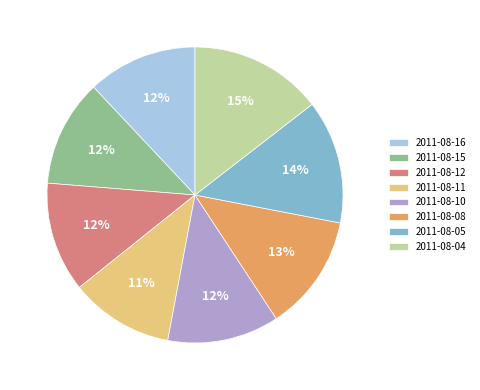

Count the number of slices in the pie.

8